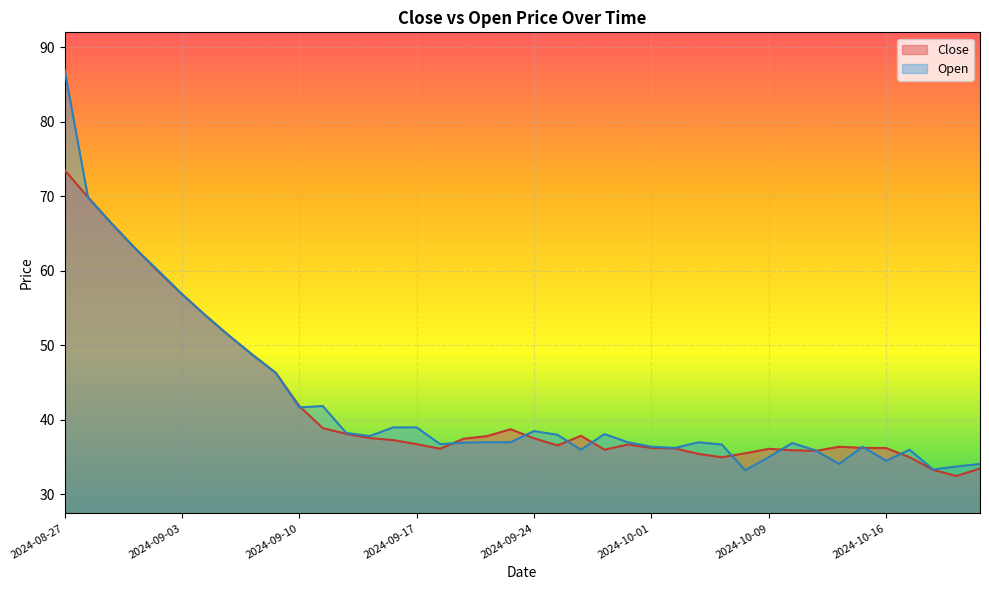

What value does the Open series have at 2024-10-17?

36.0